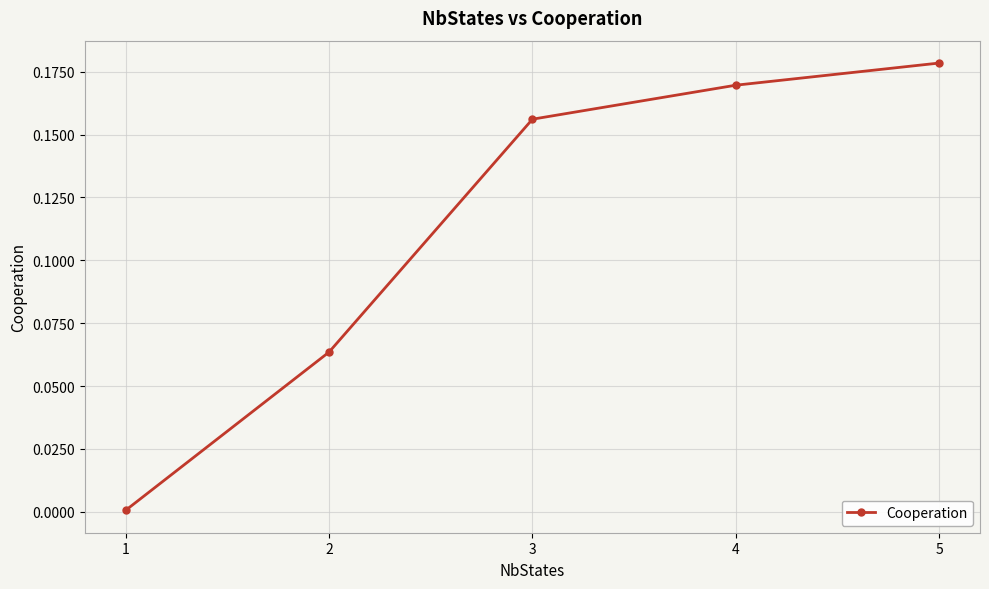

Rank the categories by value from highest to lowest.

5, 4, 3, 2, 1